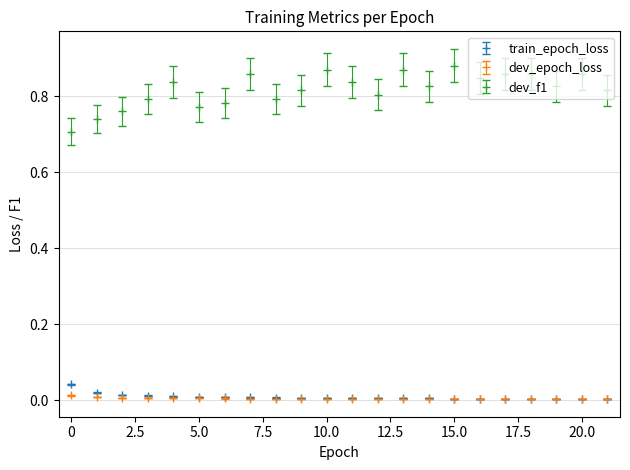

Which series has the largest total across all categories?

dev_f1